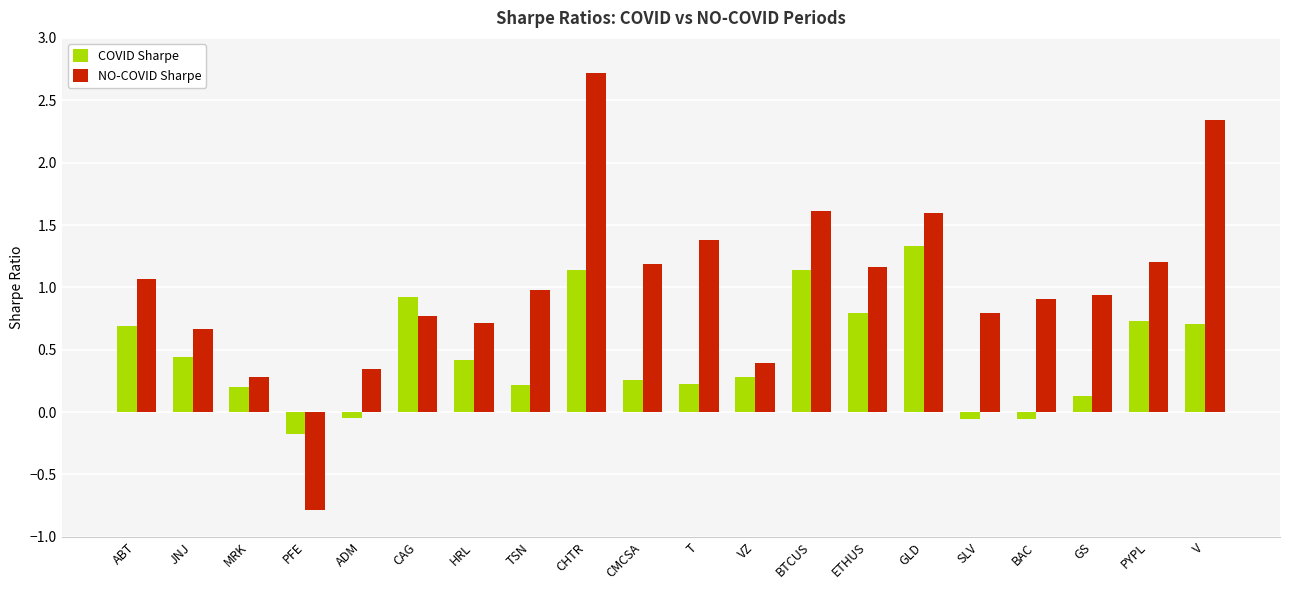

What is the label of the 10th bar from the left?

CMCSA